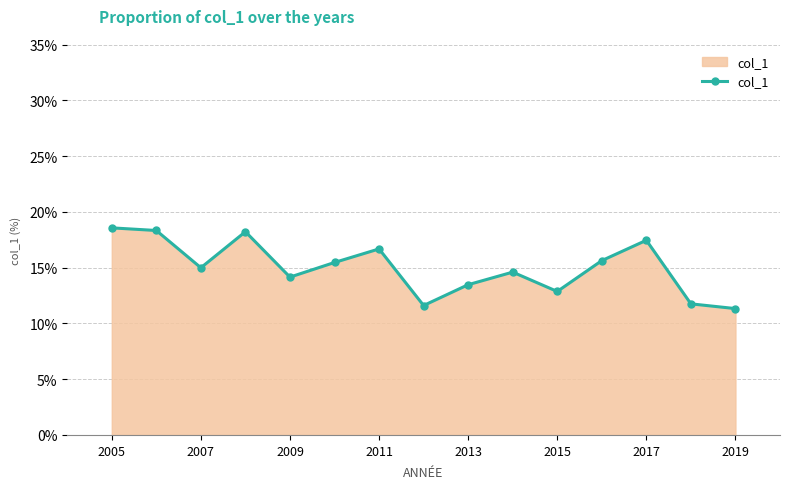

What is the difference between the maximum and second lowest values?

7.0